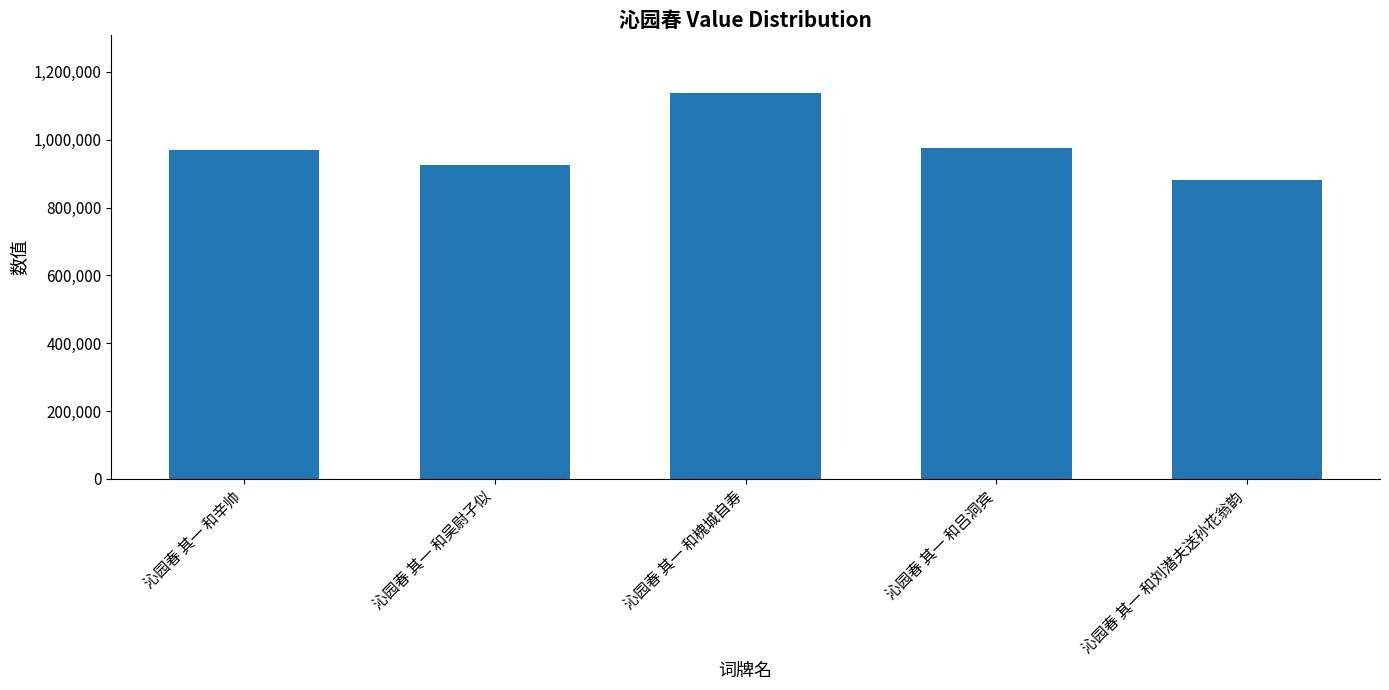

How many data points are less than 970533?

2